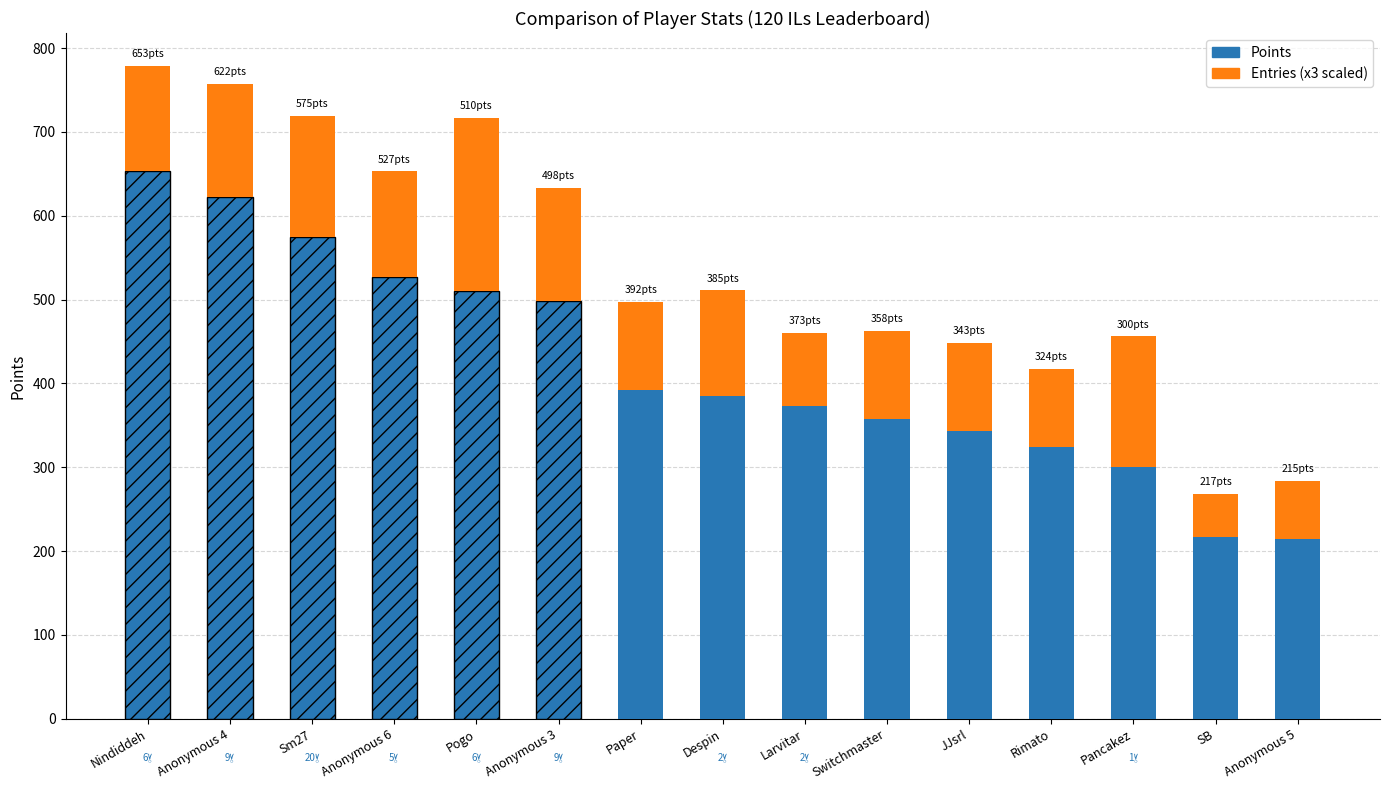

What is the total value across all series at Paper?

497